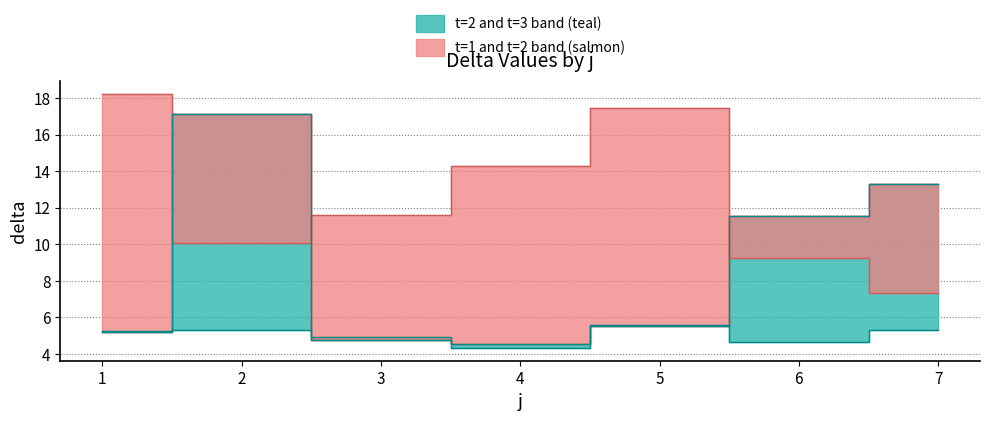

True or false: t and delta cross at least once.

False